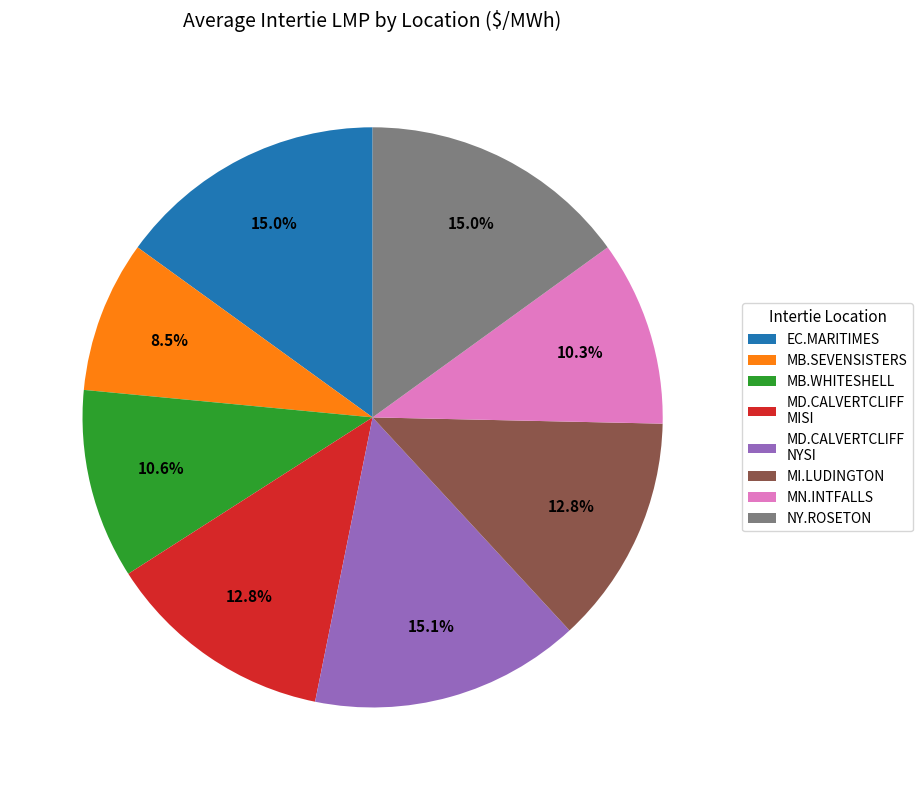

Is there any slice that represents more than half of the pie?

No